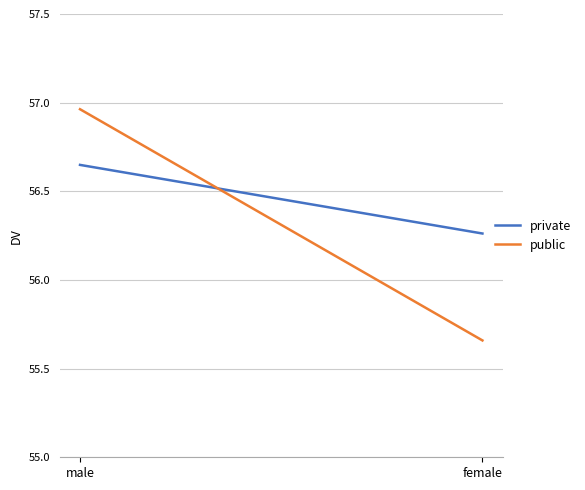

List the series in order of their overall mean, highest first.

private, public